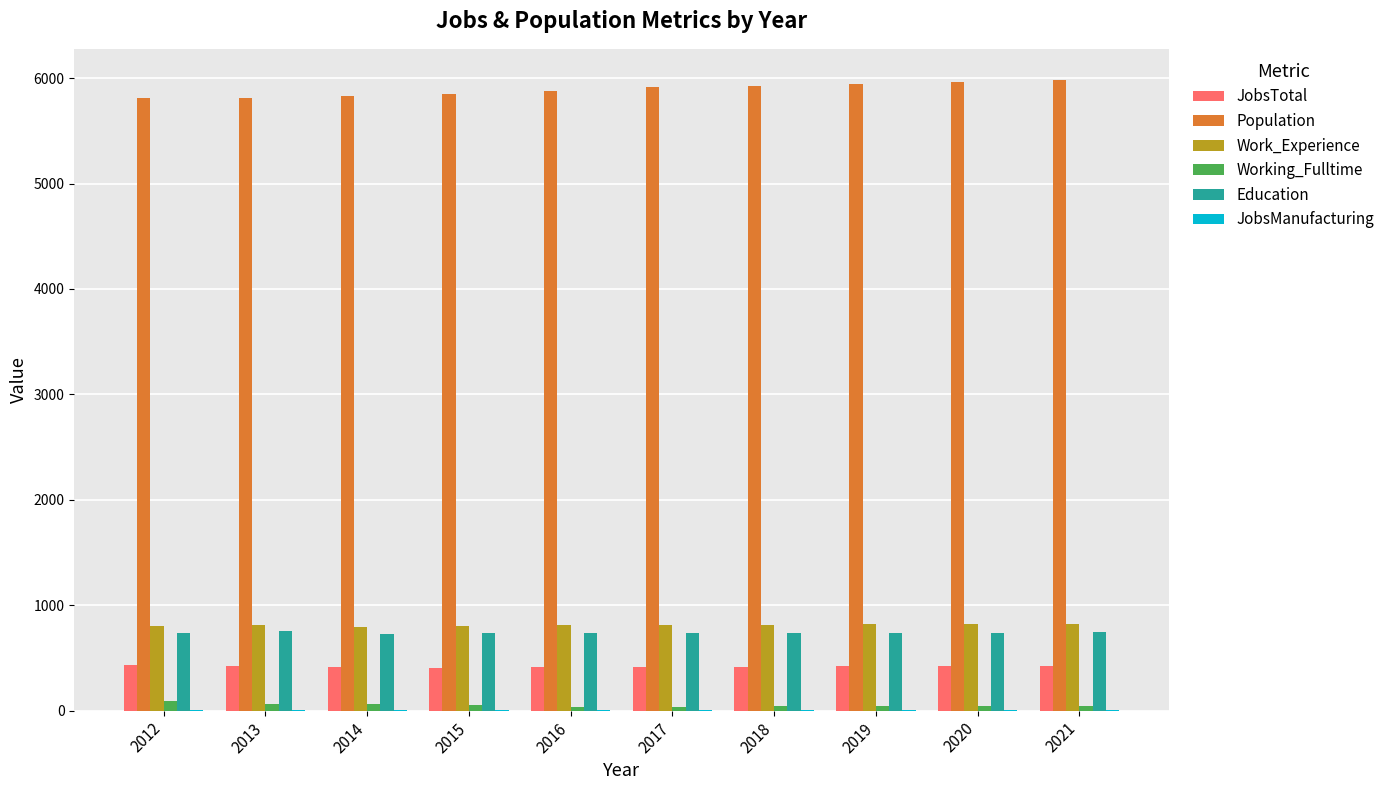

The Population series shows 2724 at 2013. True or false?

False